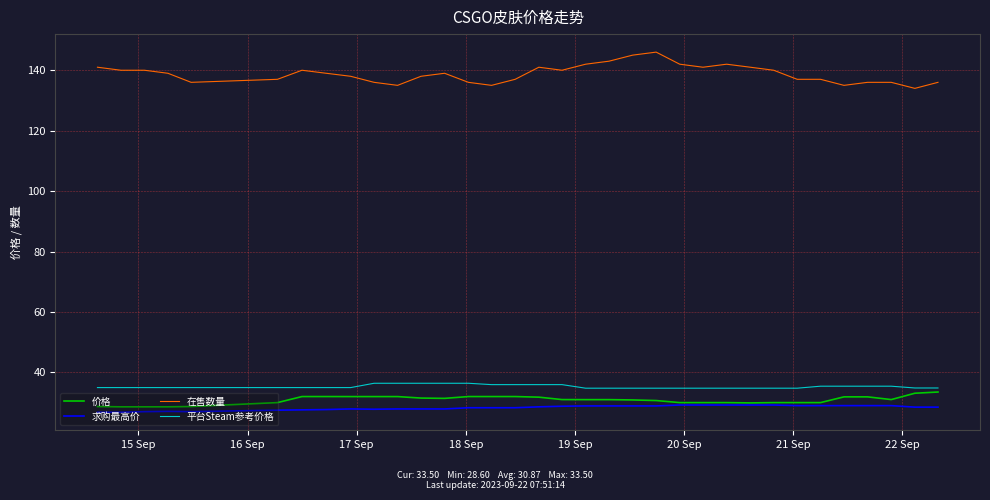

Which series has the widest spread of values?

在售数量